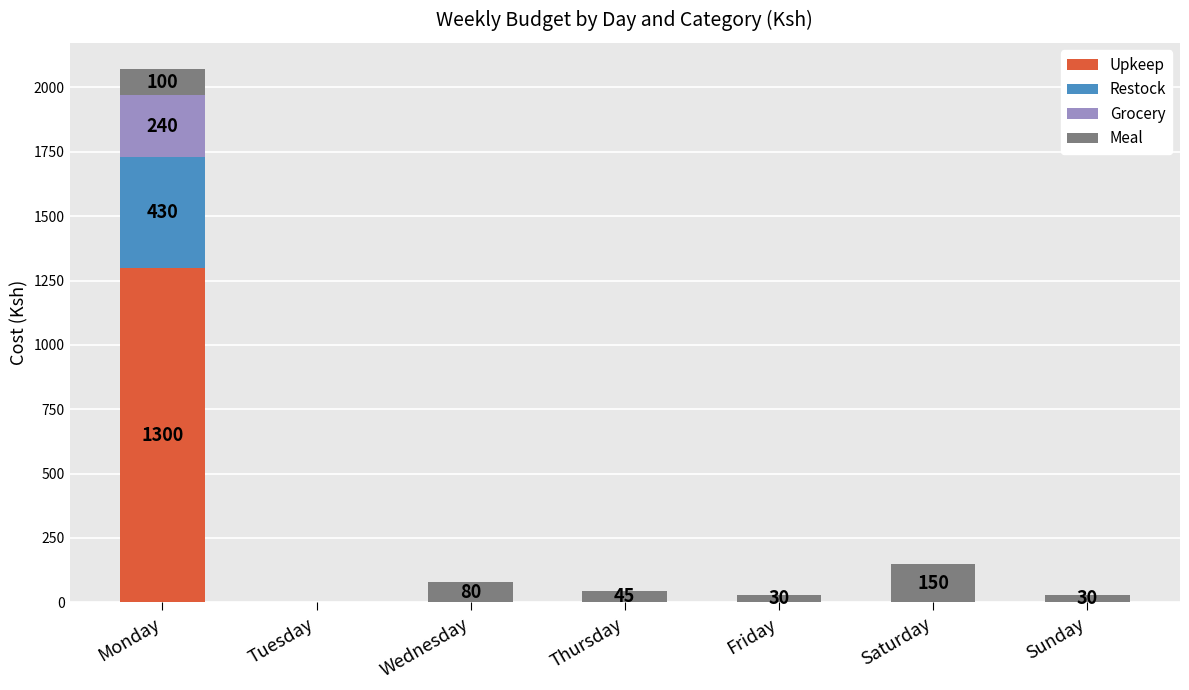

Count the number of data series in this chart.

4